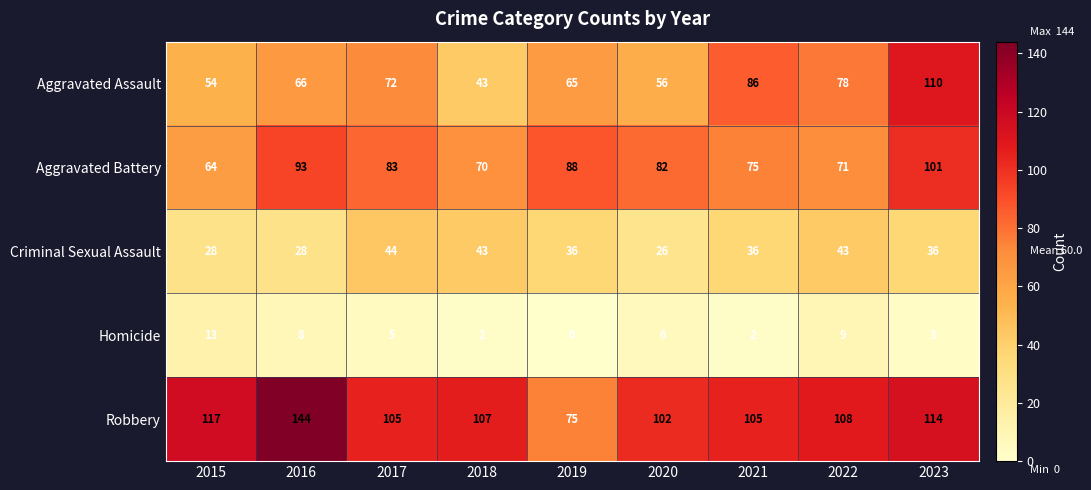

Which category has the lowest value in the Aggravated Battery series?

2015